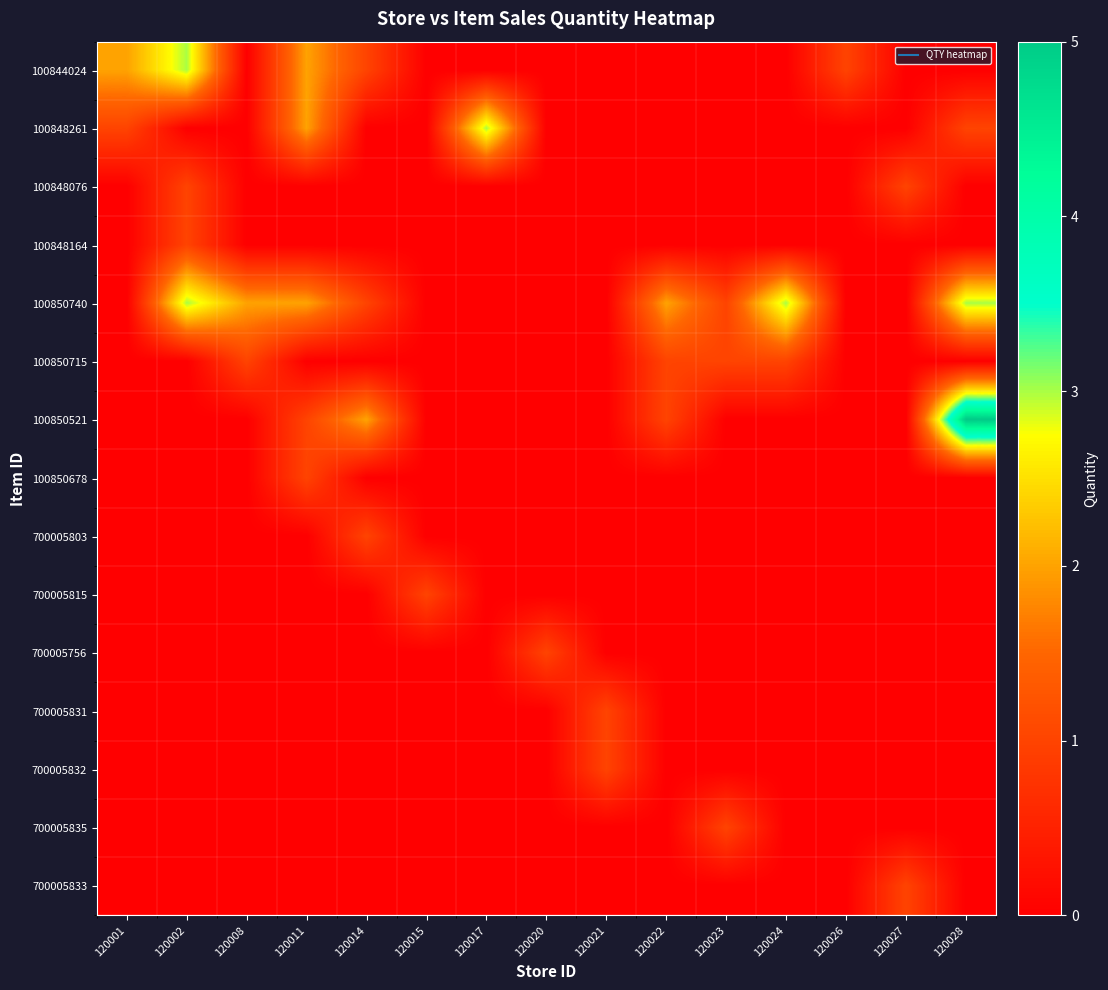

Reading left to right, extract all data points from this chart.

100844024: 120001=2	120002=3	120008=0	120011=2	120014=1	120015=0	120017=0	120020=0	120021=0	120022=0	120023=0	120024=0	120026=1	120027=0	120028=0
100848261: 120001=1	120002=0	120008=0	120011=2	120014=0	120015=0	120017=3	120020=0	120021=0	120022=0	120023=0	120024=0	120026=0	120027=0	120028=1
100848076: 120001=0	120002=1	120008=0	120011=0	120014=0	120015=0	120017=0	120020=0	120021=0	120022=0	120023=0	120024=0	120026=0	120027=1	120028=0
100848164: 120001=0	120002=1	120008=0	120011=0	120014=0	120015=0	120017=0	120020=0	120021=0	120022=0	120023=0	120024=0	120026=0	120027=0	120028=0
100850740: 120001=0	120002=3	120008=2	120011=2	120014=1	120015=0	120017=0	120020=0	120021=0	120022=2	120023=1	120024=3	120026=0	120027=0	120028=3
100850715: 120001=0	120002=0	120008=1	120011=0	120014=0	120015=0	120017=0	120020=0	120021=0	120022=1	120023=1	120024=1	120026=0	120027=0	120028=0
100850521: 120001=0	120002=0	120008=0	120011=1	120014=2	120015=0	120017=0	120020=0	120021=0	120022=1	120023=0	120024=0	120026=0	120027=0	120028=5
100850678: 120001=0	120002=0	120008=0	120011=1	120014=0	120015=0	120017=0	120020=0	120021=0	120022=0	120023=0	120024=0	120026=0	120027=0	120028=0
700005803: 120001=0	120002=0	120008=0	120011=0	120014=1	120015=0	120017=0	120020=0	120021=0	120022=0	120023=0	120024=0	120026=0	120027=0	120028=0
700005815: 120001=0	120002=0	120008=0	120011=0	120014=0	120015=1	120017=0	120020=0	120021=0	120022=0	120023=0	120024=0	120026=0	120027=0	120028=0
700005756: 120001=0	120002=0	120008=0	120011=0	120014=0	120015=0	120017=0	120020=1	120021=0	120022=0	120023=0	120024=0	120026=0	120027=0	120028=0
700005831: 120001=0	120002=0	120008=0	120011=0	120014=0	120015=0	120017=0	120020=0	120021=1	120022=0	120023=0	120024=0	120026=0	120027=0	120028=0
700005832: 120001=0	120002=0	120008=0	120011=0	120014=0	120015=0	120017=0	120020=0	120021=1	120022=0	120023=0	120024=0	120026=0	120027=0	120028=0
700005835: 120001=0	120002=0	120008=0	120011=0	120014=0	120015=0	120017=0	120020=0	120021=0	120022=0	120023=1	120024=0	120026=0	120027=0	120028=0
700005833: 120001=0	120002=0	120008=0	120011=0	120014=0	120015=0	120017=0	120020=0	120021=0	120022=0	120023=0	120024=0	120026=0	120027=1	120028=0